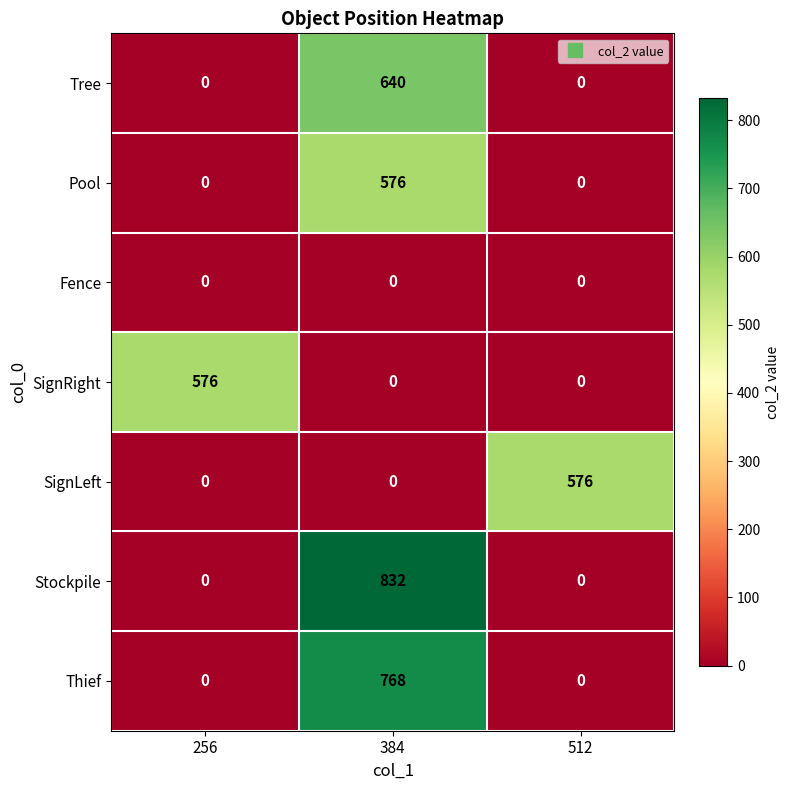

True or false: Thief has a value of 768 at 384.

True